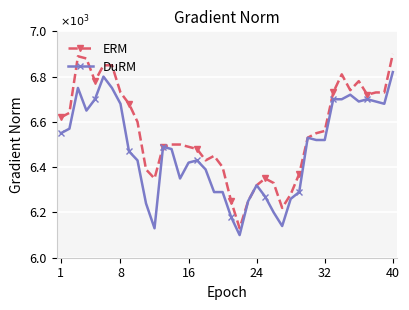

Is this an area chart (filled region under the line)?

No